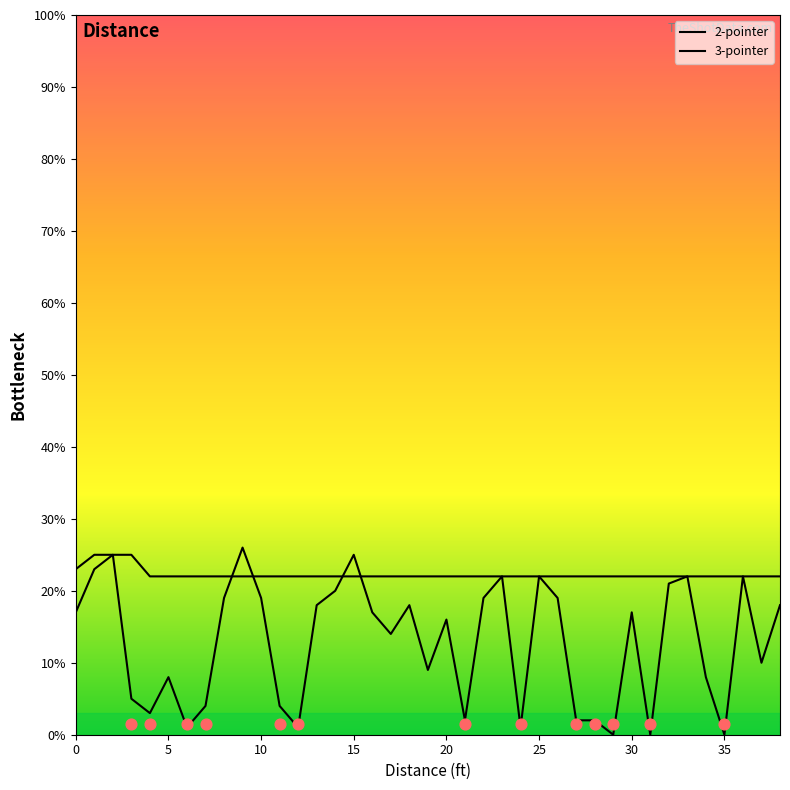

Is the value of 3-pointer at 35 greater than the value of 2-pointer at 30?

Yes